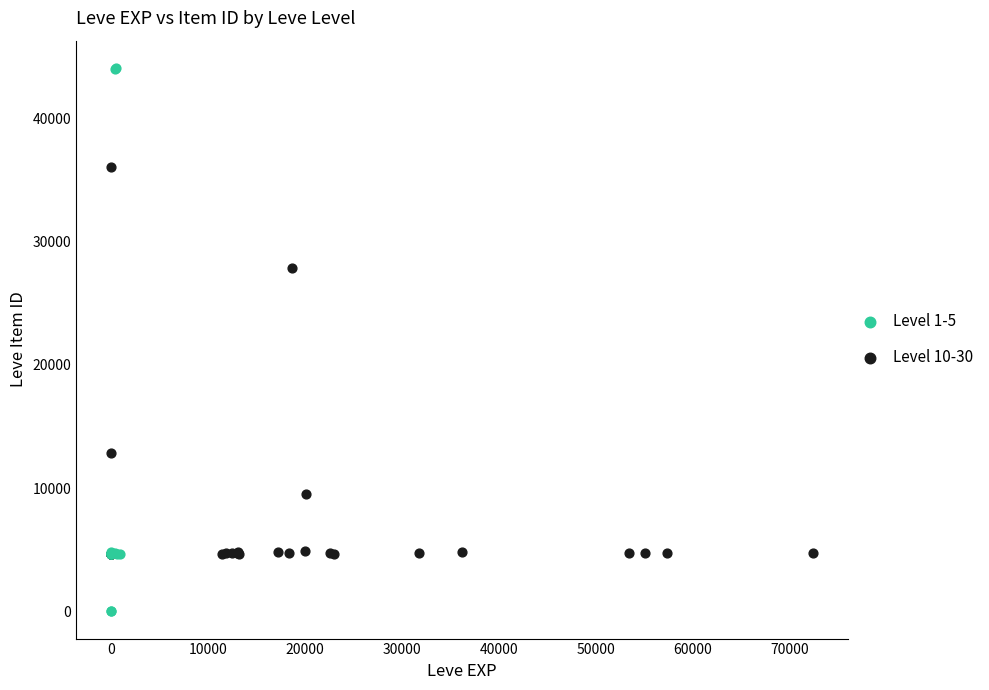

Which series has the widest spread of Y values?

Level 1-5